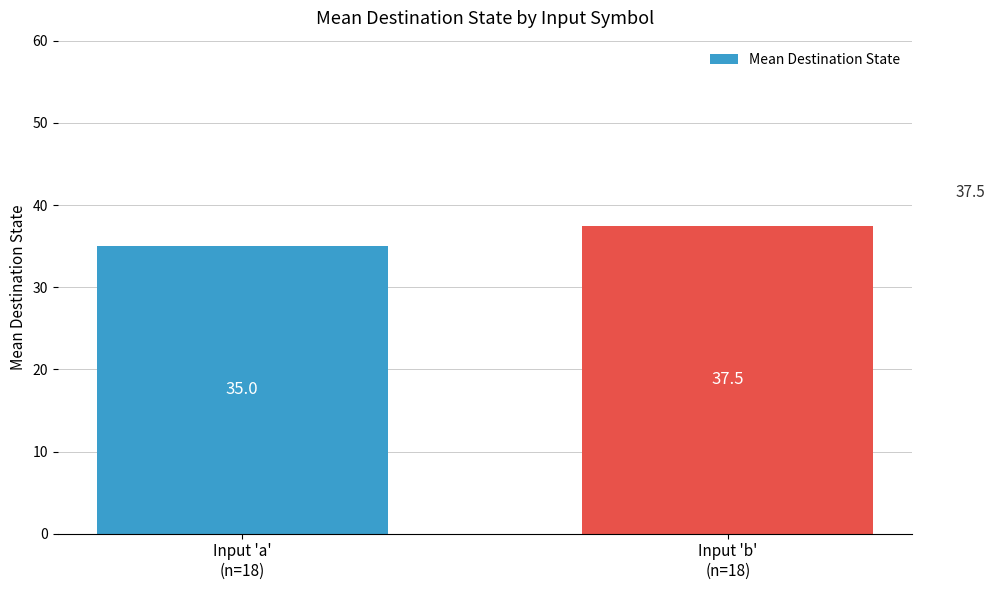

Are the bars grouped side by side (vs. stacked)?

No